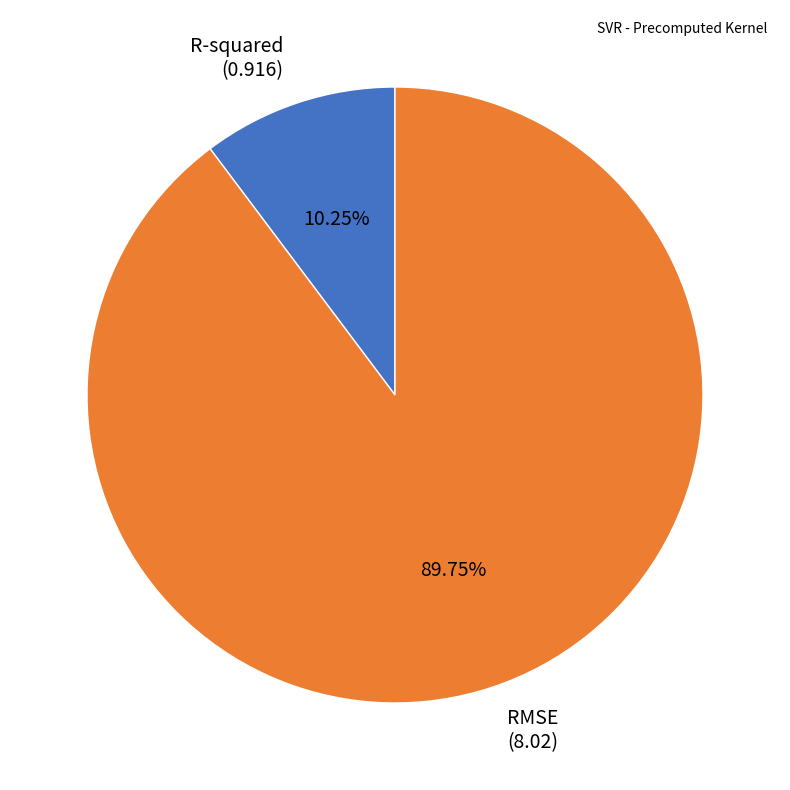

How many slices are in this pie chart?

2